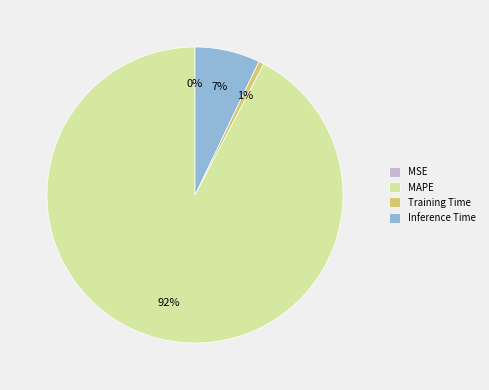

To the nearest percent, what is the difference between the MAPE and Inference Time slice percentages?

85%